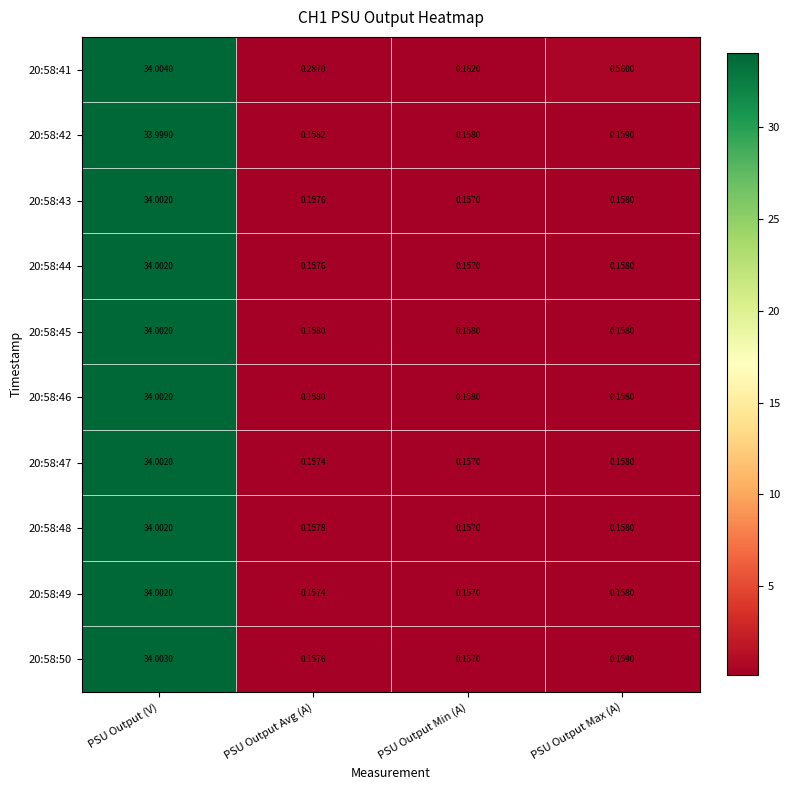

What is the spread (max minus min) of values at PSU Output Max (A)?

0.4